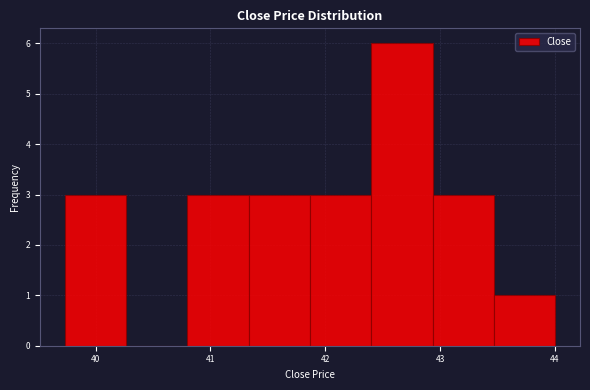

Reading left to right, transcribe this chart: for each bar, give the range it covers on the x-axis and its height. Neither the bar edges nor the heights are printed on the chart, so give them approximately, as read against the axes.

39.7 to 40.3: 3
40.3 to 40.8: 0
40.8 to 41.3: 3
41.3 to 41.9: 3
41.9 to 42.4: 3
42.4 to 42.9: 6
42.9 to 43.5: 3
43.5 to 44.0: 1